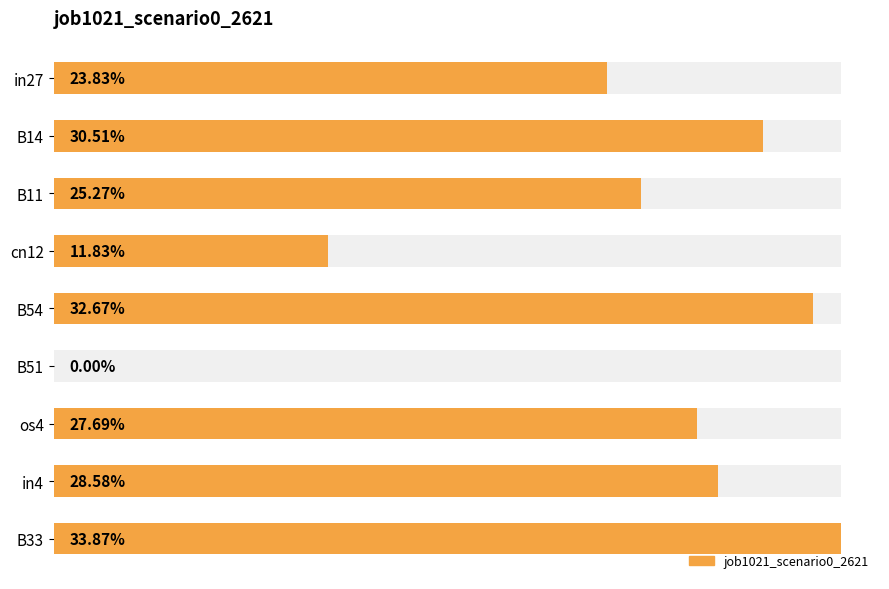

How many distinct data groups are displayed?

1